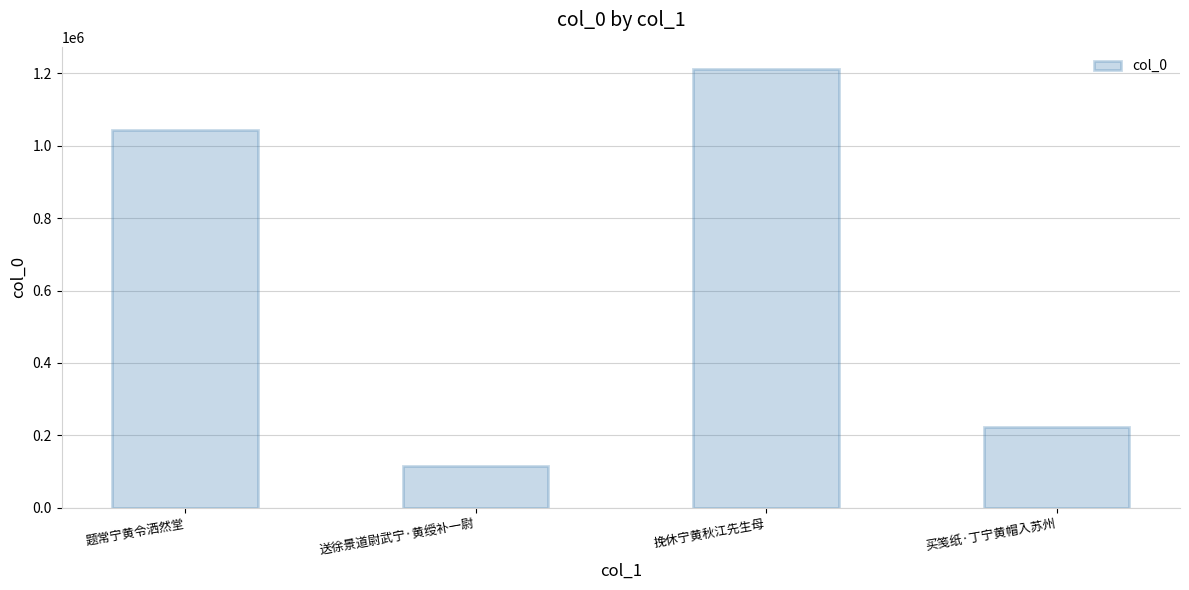

Reading left to right, transcribe all the data shown in this chart.

1042715	115021	1213025	223242